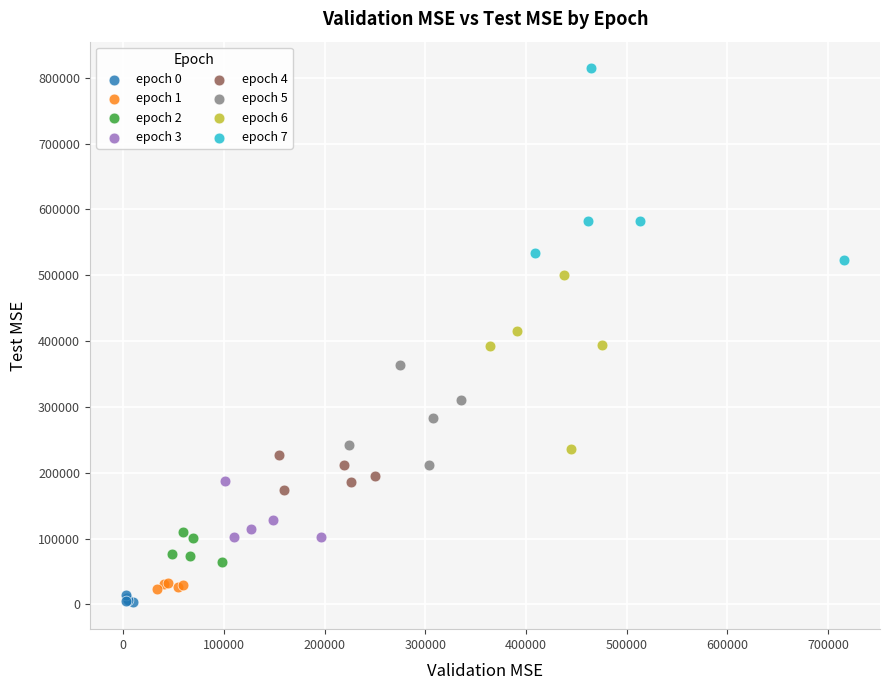

Which series contains the highest Y value?

epoch 7